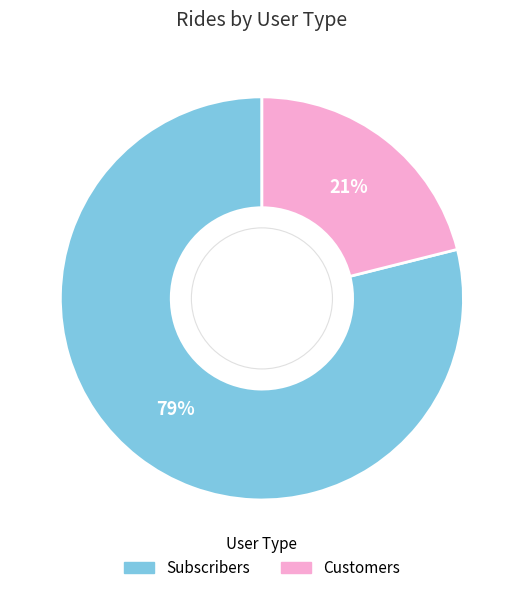

To the nearest percent, what is the average slice percentage?

50%